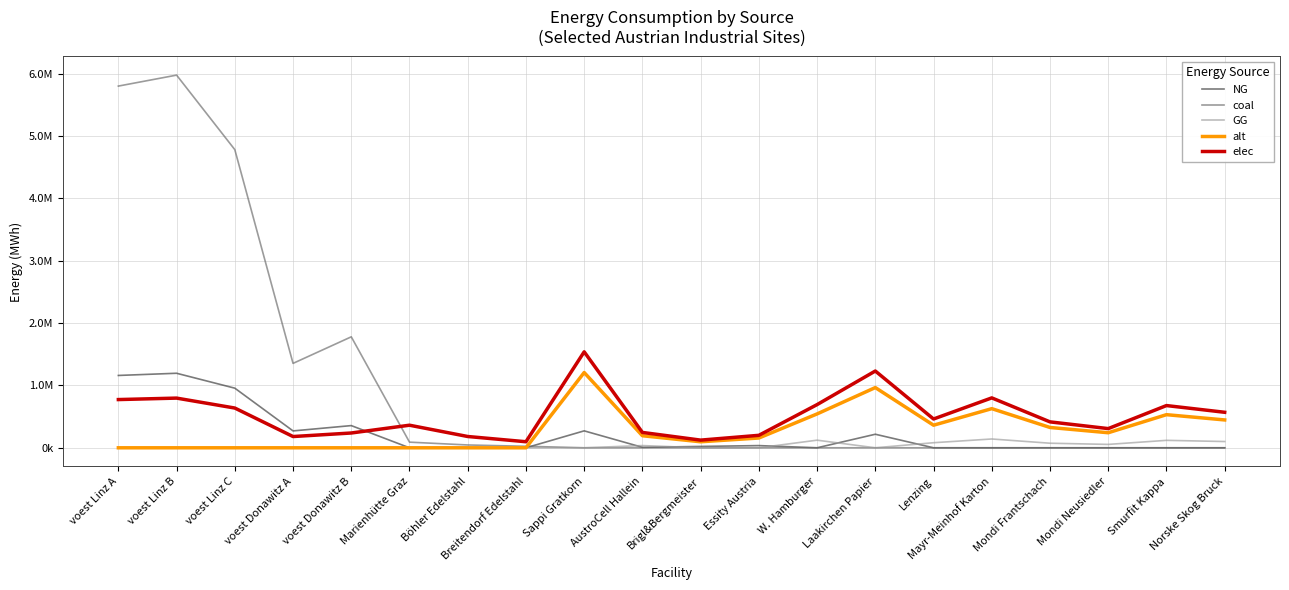

Where is the first local minimum for NG?

voest Donawitz A